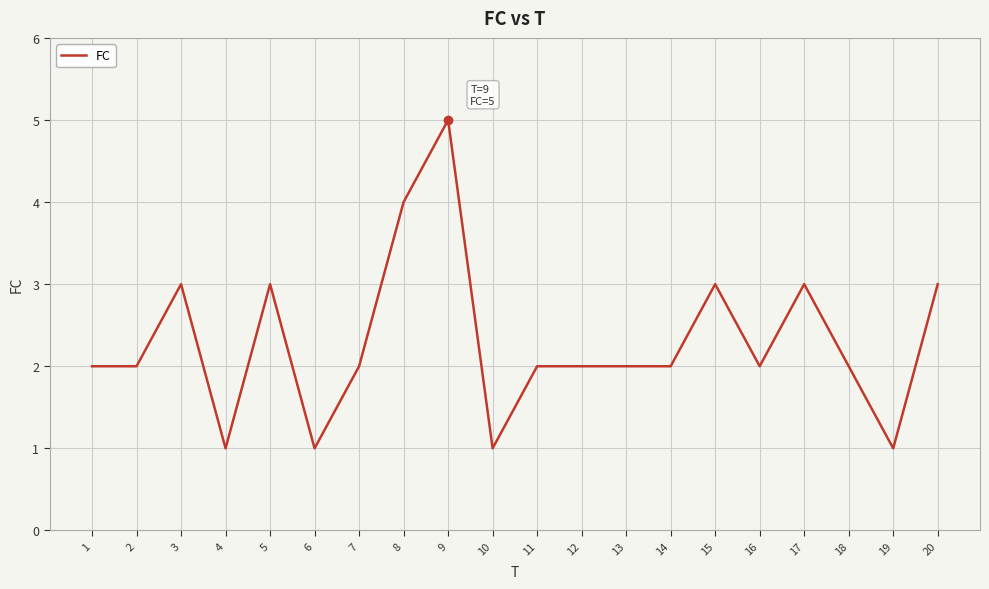

What is the maximum value shown in the chart?

5